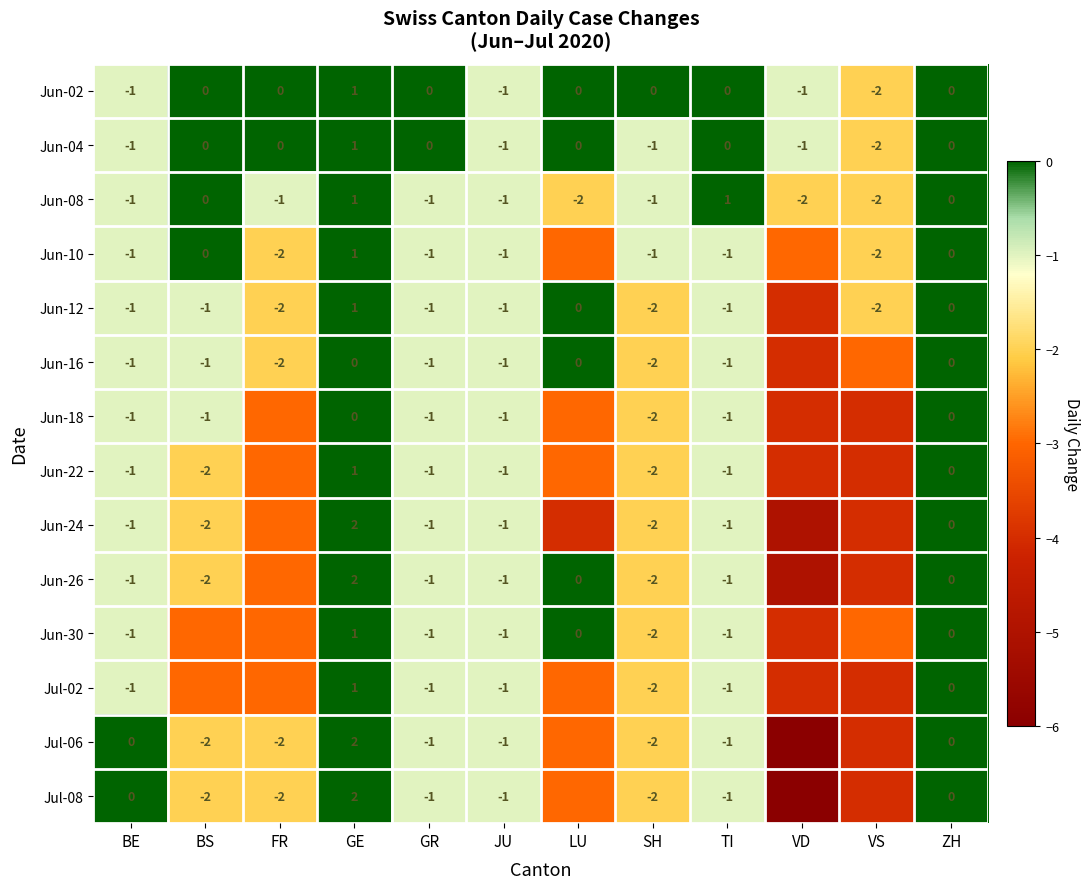

What is the total value across all series at SH?

-23